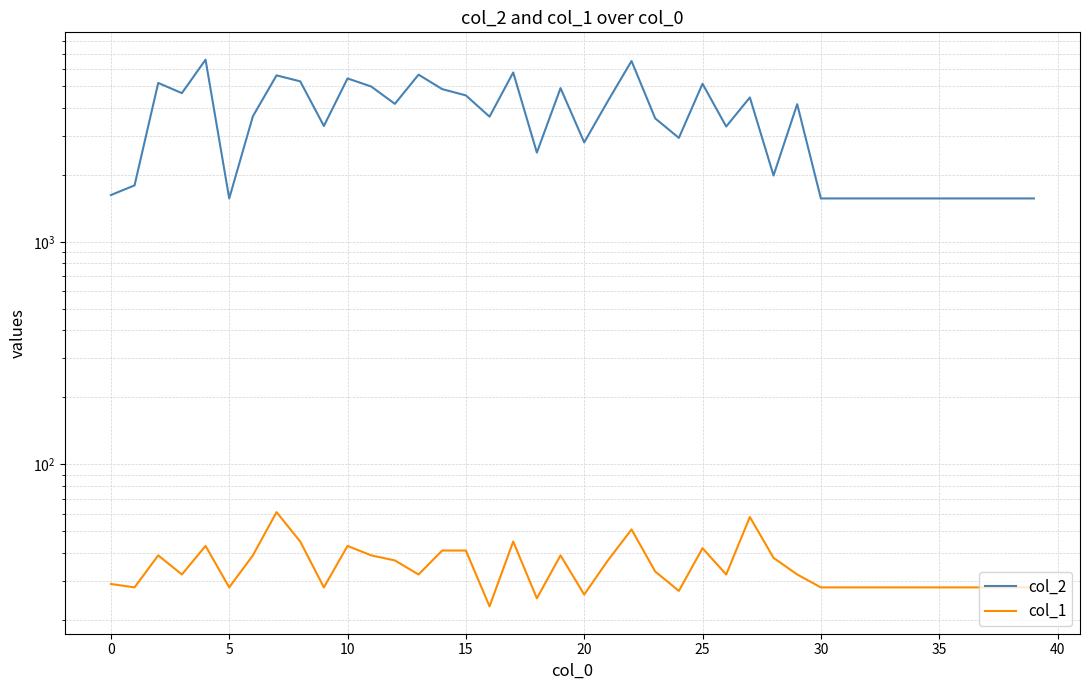

Reading left to right, transcribe all the data shown in this chart.

col_2: 1624	1795	5182	4663	6593	1568	3670	5604	5268	3319	5429	4994	4173	5646	4860	4555	3655	5775	2520	4911	2801	4295	6502	3591	2934	5138	3300	4460	1988	4159	1568	1568	1568	1568	1568	1568	1568	1568	1568	1568
col_1: 29	28	39	32	43	28	39	61	45	28	43	39	37	32	41	41	23	45	25	39	26	37	51	33	27	42	32	58	38	32	28	28	28	28	28	28	28	28	28	28